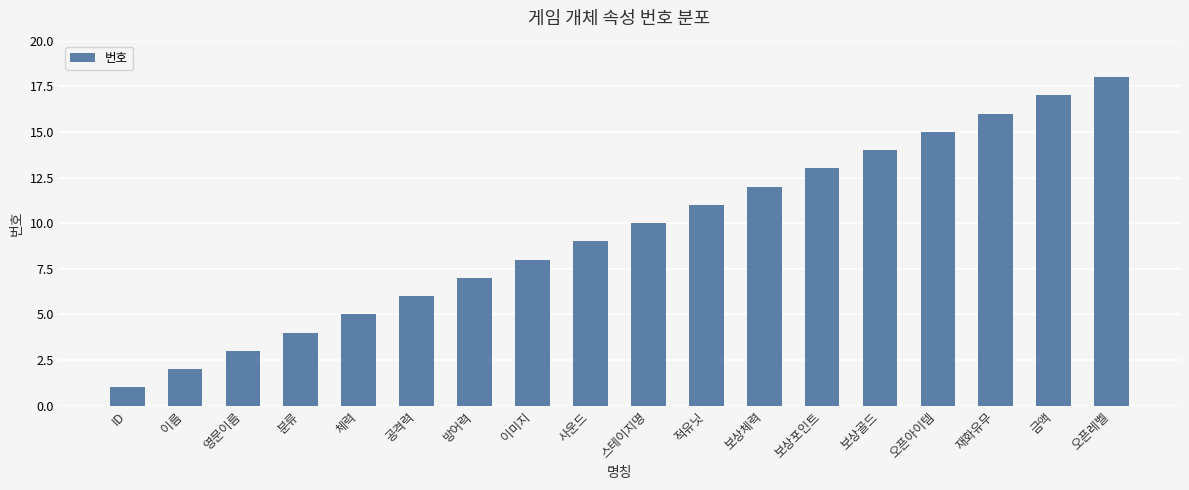

What is the smallest value displayed?

1